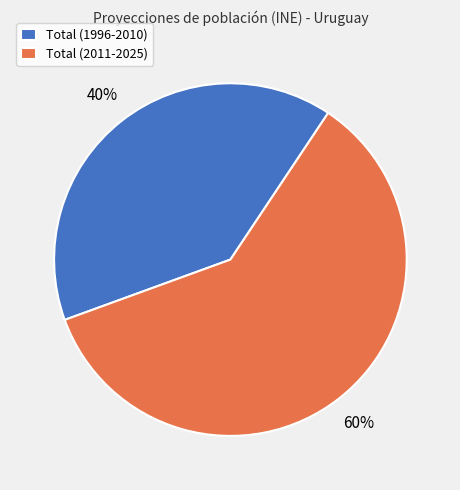

Count the number of slices in the pie.

2